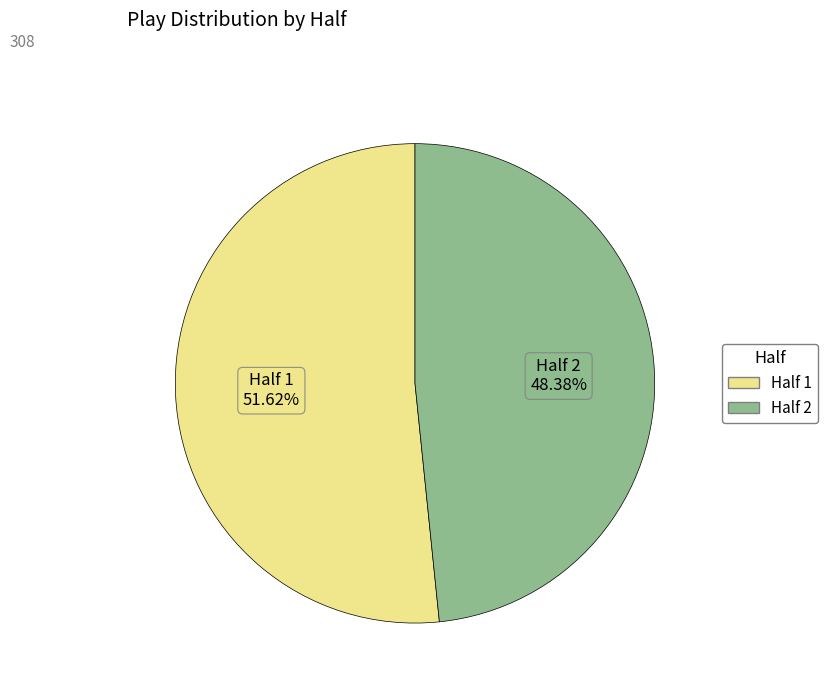

Combined, do Half 1 and Half 2 account for over 50%?

Yes